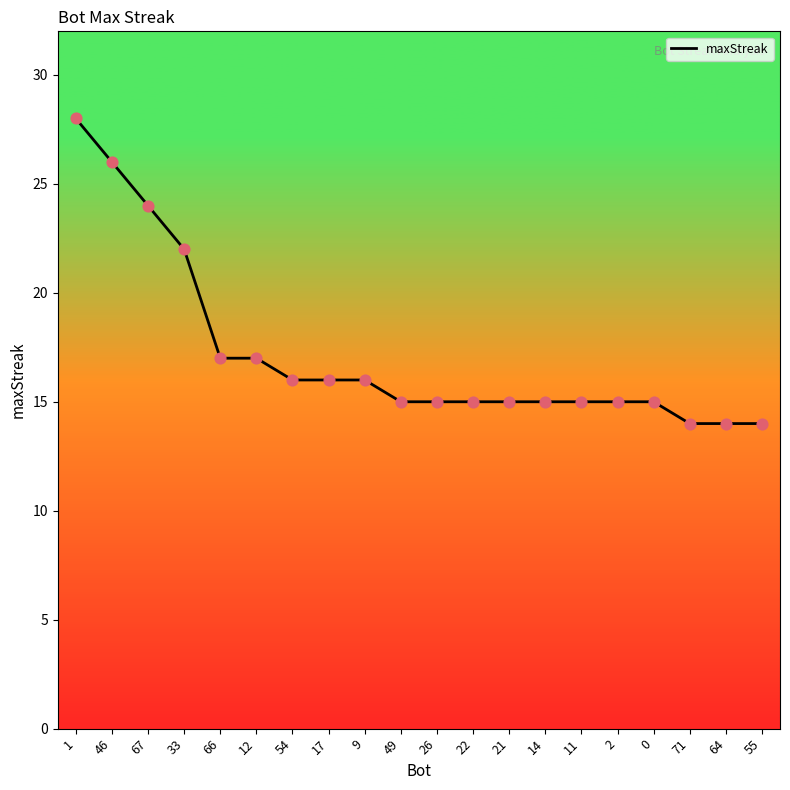

Between 26 and 71, which is larger?

26